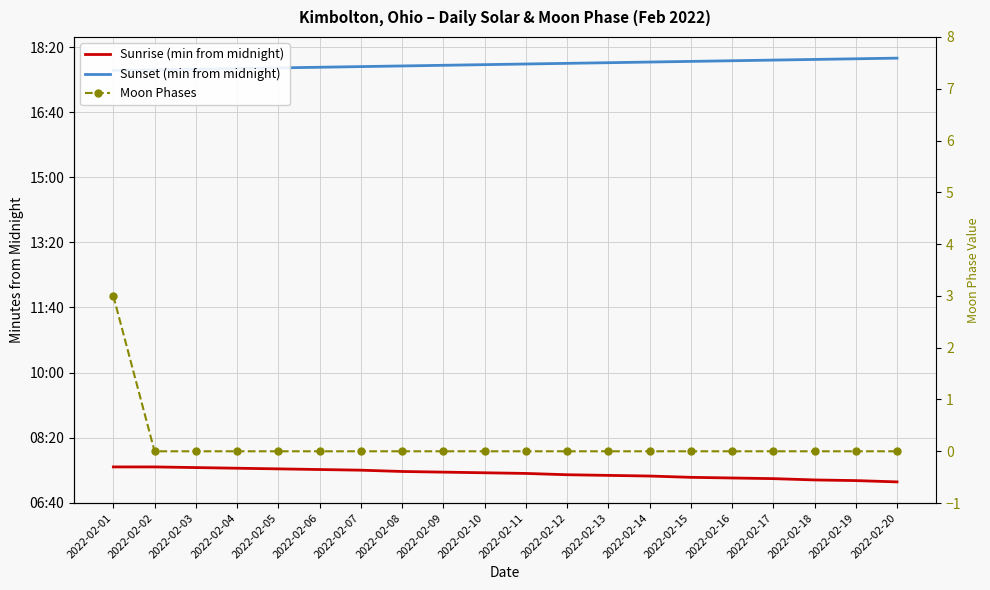

What is the difference between the highest and lowest values at 2022-02-06?

1069